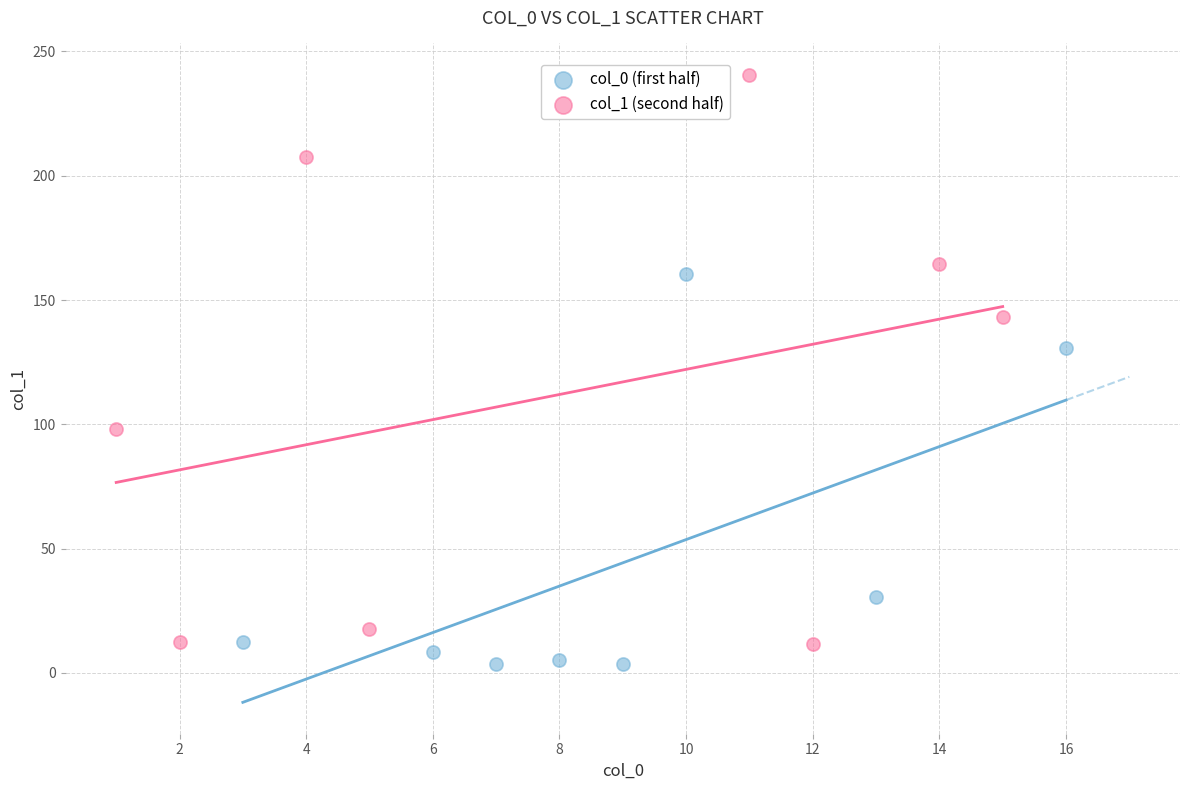

Which series contains the highest Y value?

col_1 (second half)